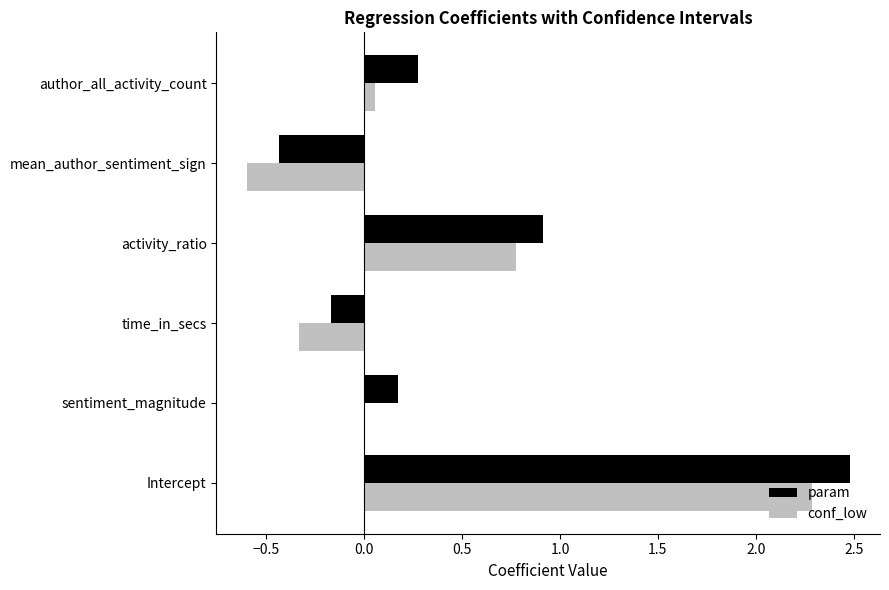

What are all the series names shown in the legend?

param, conf_low